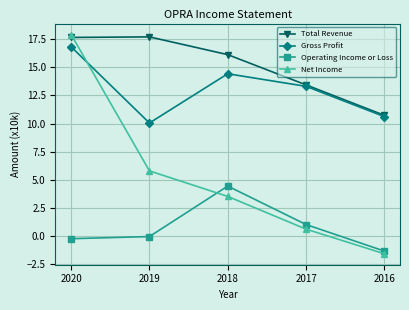

True or false: Gross Profit has a value of 13.3 at 2017.

True